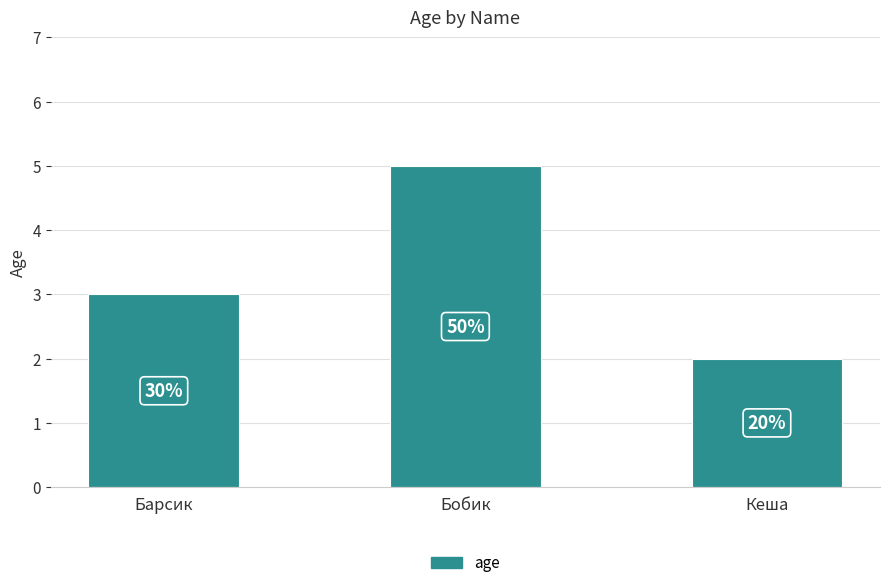

What is the change in value from Барсик to Бобик?

+2